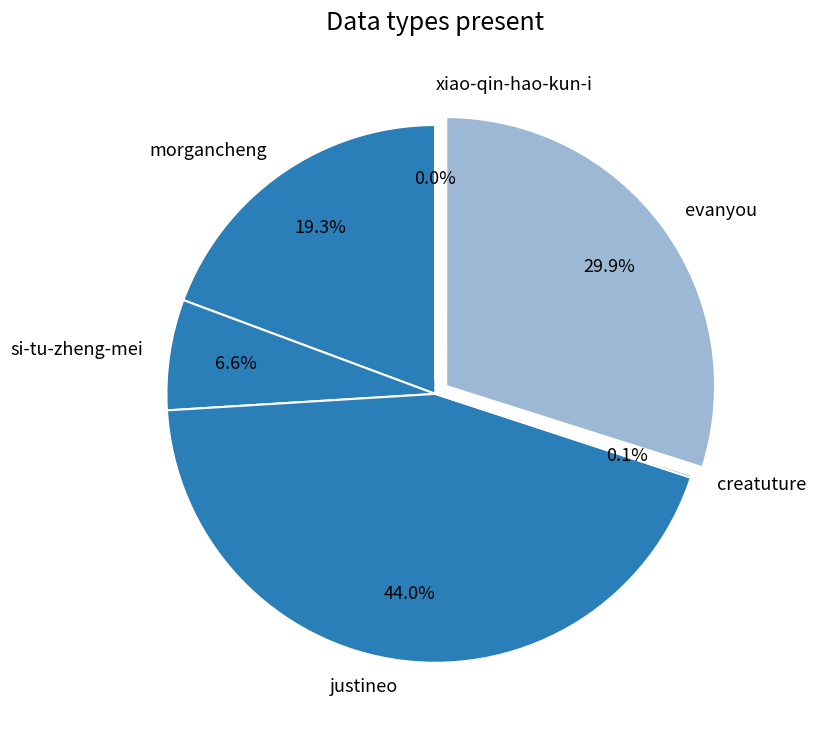

Does justineo account for over 50% of the chart?

No